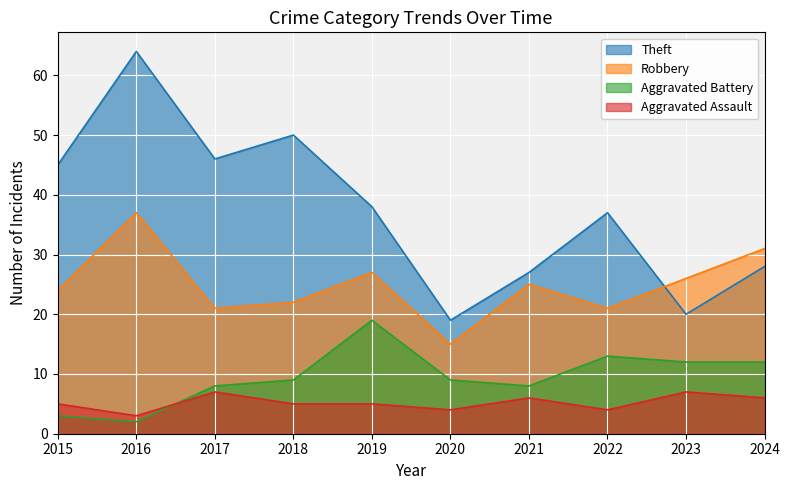

List the series in order of their peak value, lowest first.

Aggravated Assault, Aggravated Battery, Robbery, Theft